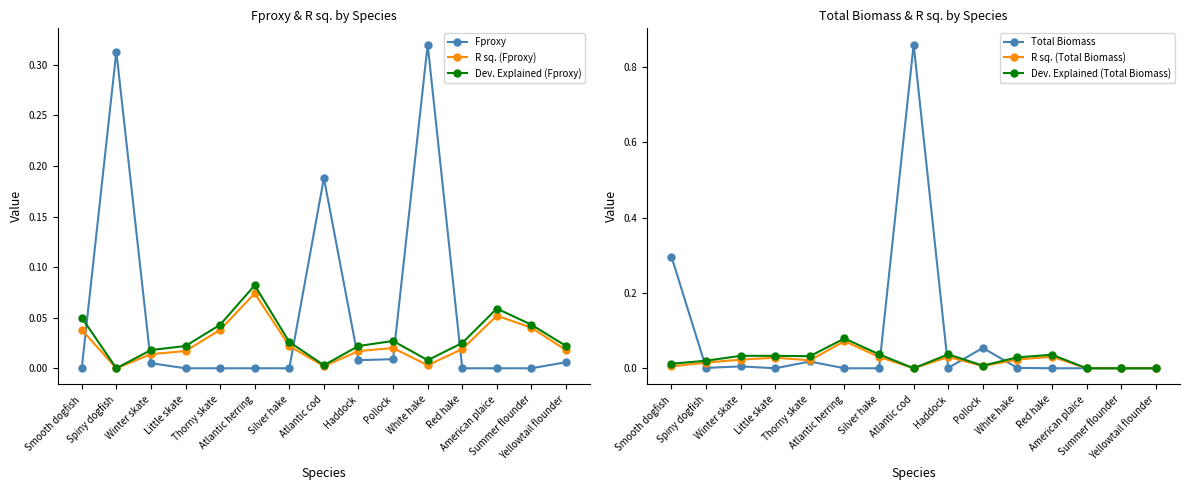

Rank the categories by Dev. Explained (Total Biomass) value from lowest to highest.

Atlantic cod, American plaice, Summer flounder, Yellowtail flounder, Pollock, Smooth dogfish, Spiny dogfish, White hake, Thorny skate, Winter skate, Little skate, Red hake, Silver hake, Haddock, Atlantic herring